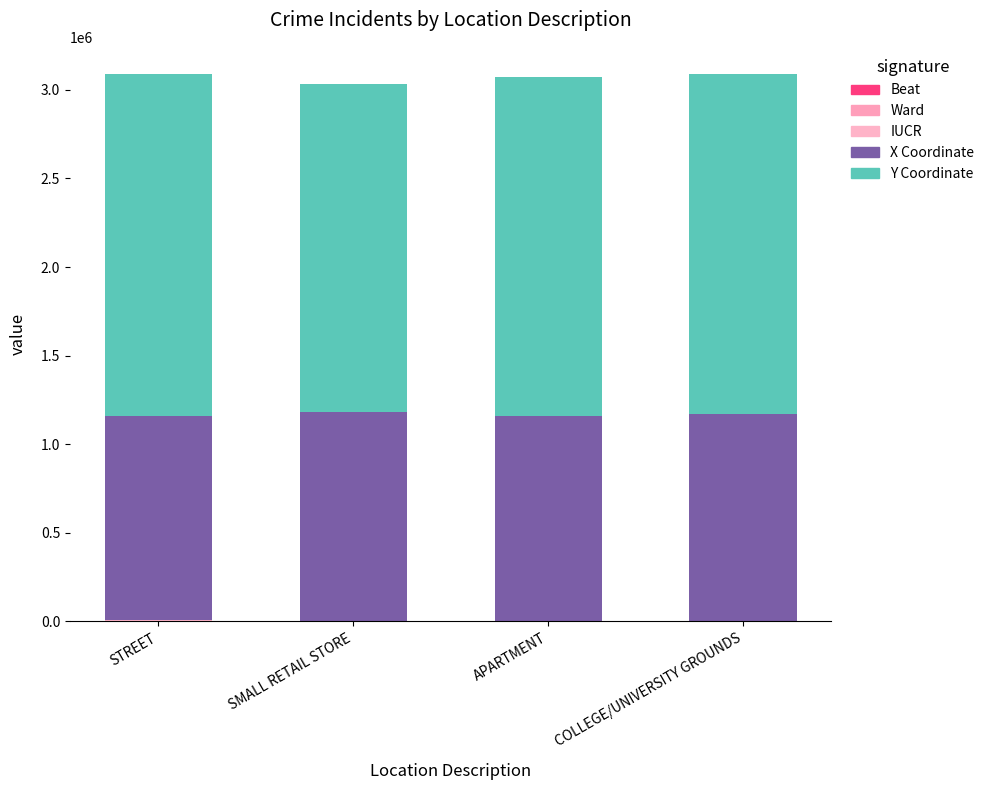

At which label is IUCR closest to 2811?

SMALL RETAIL STORE